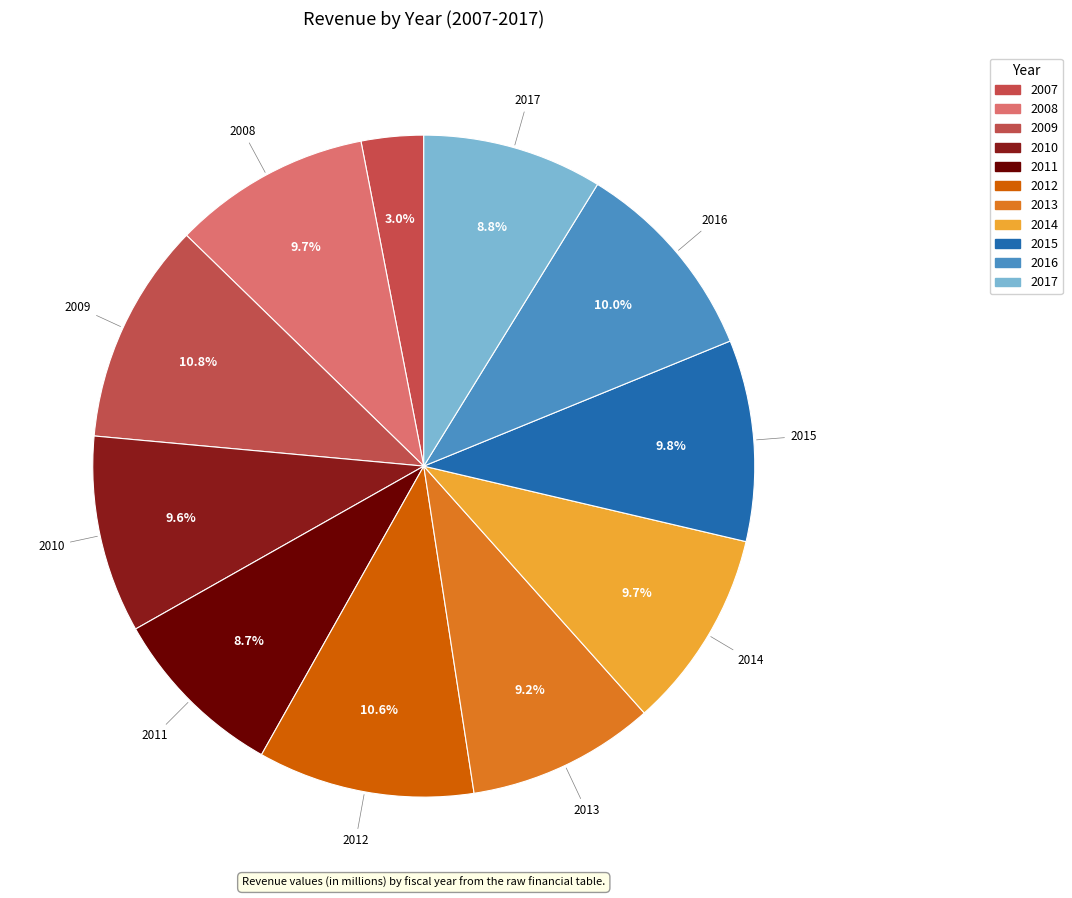

How many segments does this pie chart have?

11